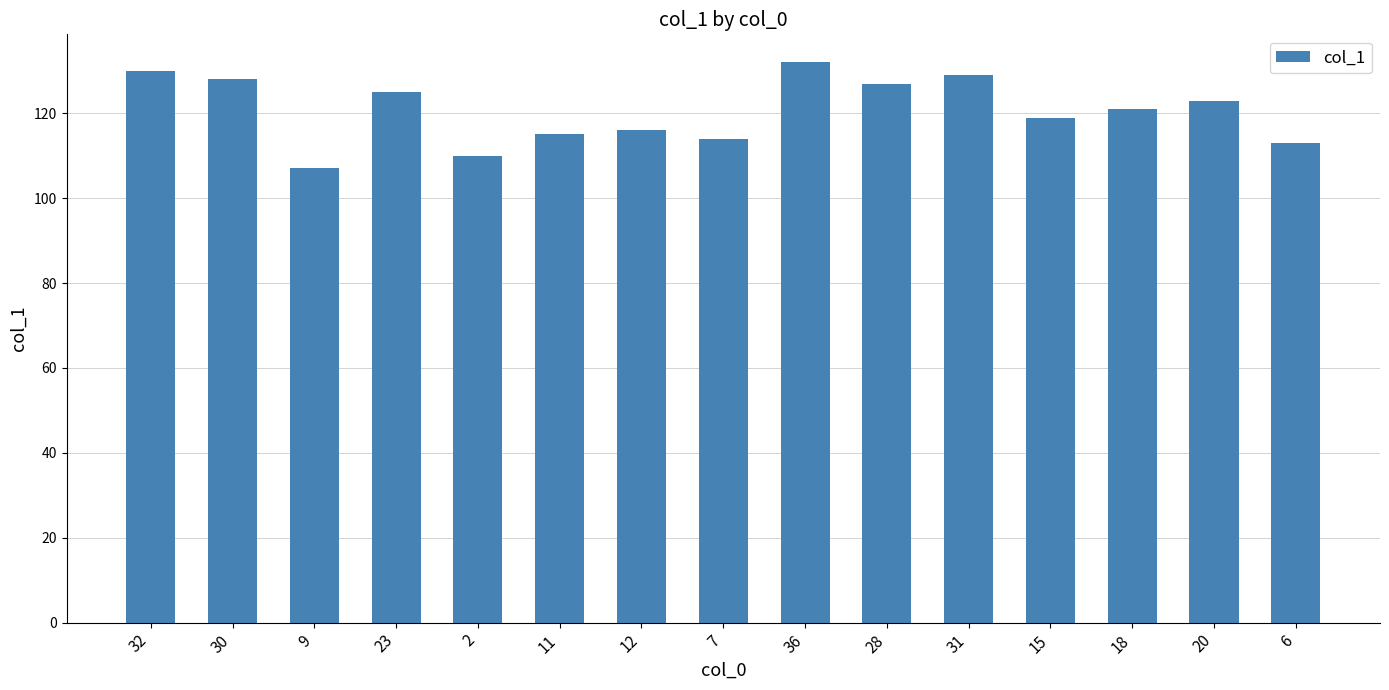

What value does the data have at 20, to the nearest 10?

120